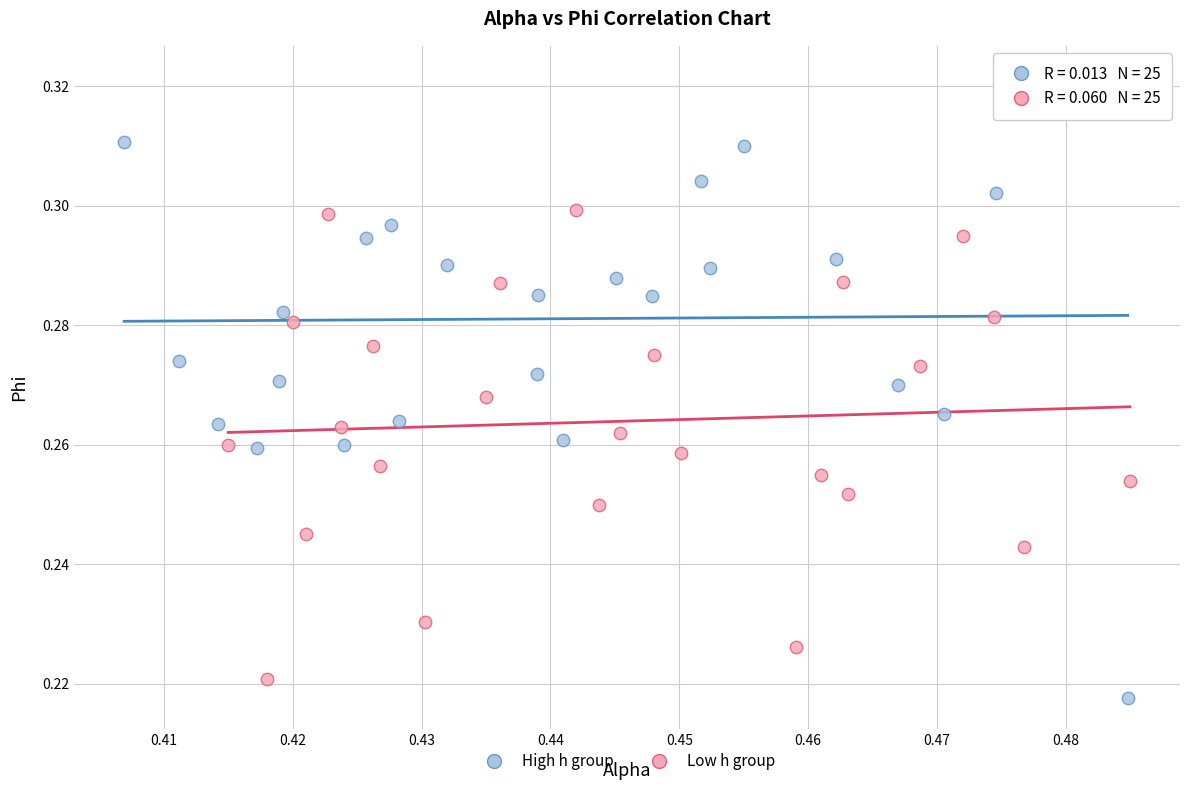

What are all the series names shown in the legend?

High h group, Low h group